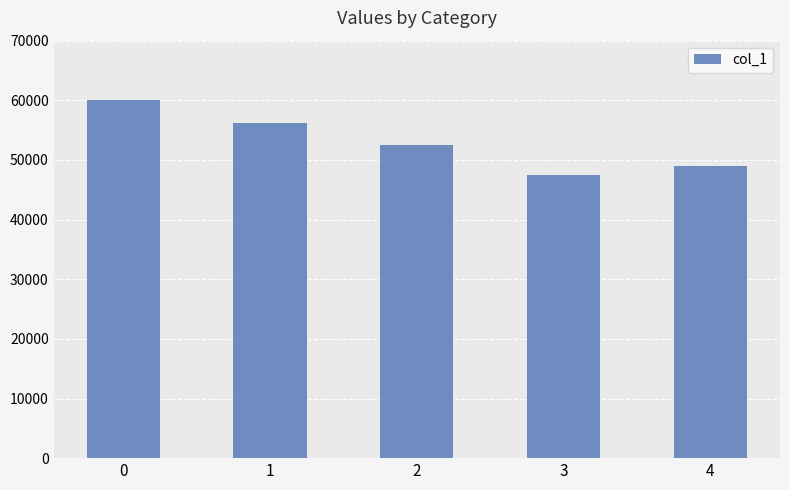

Is it true that the value at 1 is 56241?

True